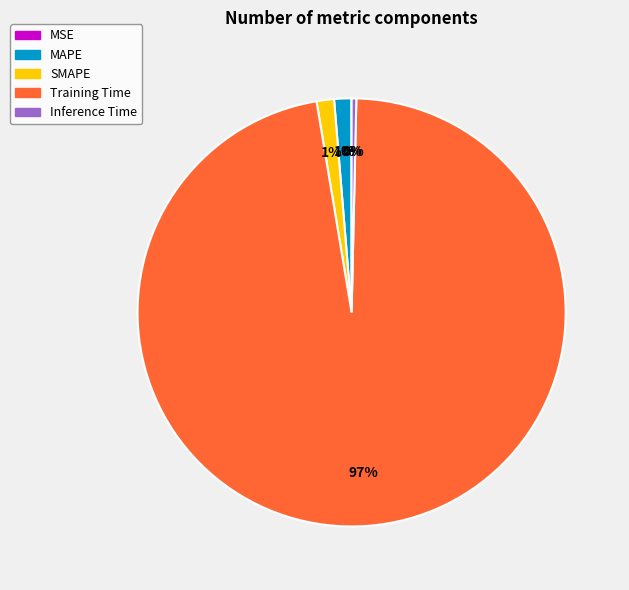

Do Training Time and MAPE together represent more than half of the pie?

Yes